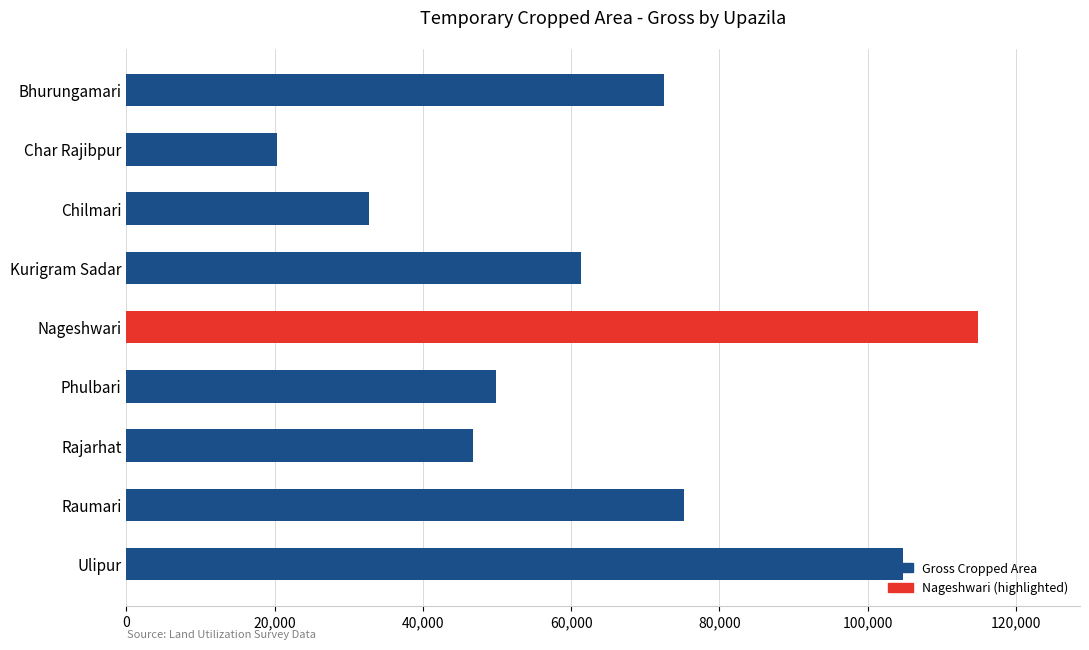

Rank the categories by value from highest to lowest.

Nageshwari, Ulipur, Raumari, Bhurungamari, Kurigram Sadar, Phulbari, Rajarhat, Chilmari, Char Rajibpur